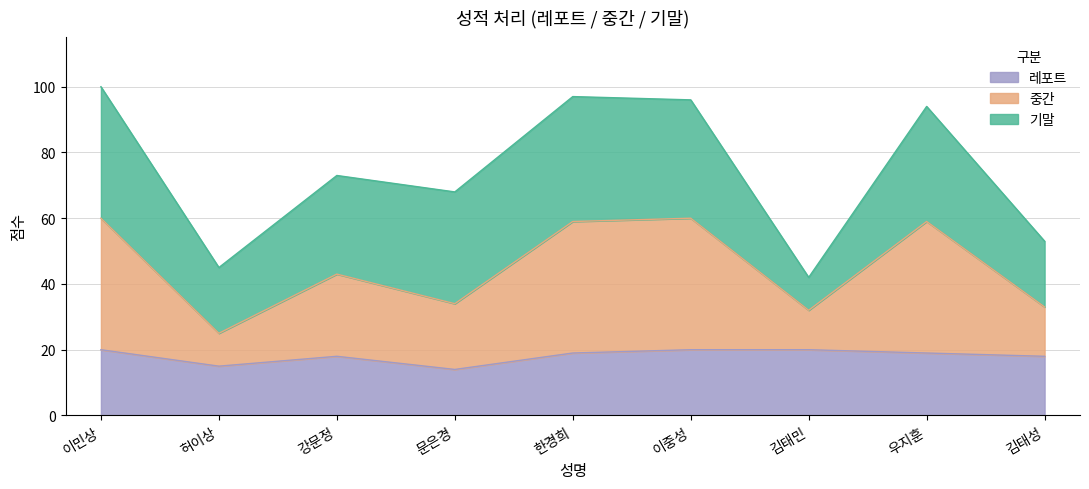

What is the label of the 3rd point from the right?

김태민